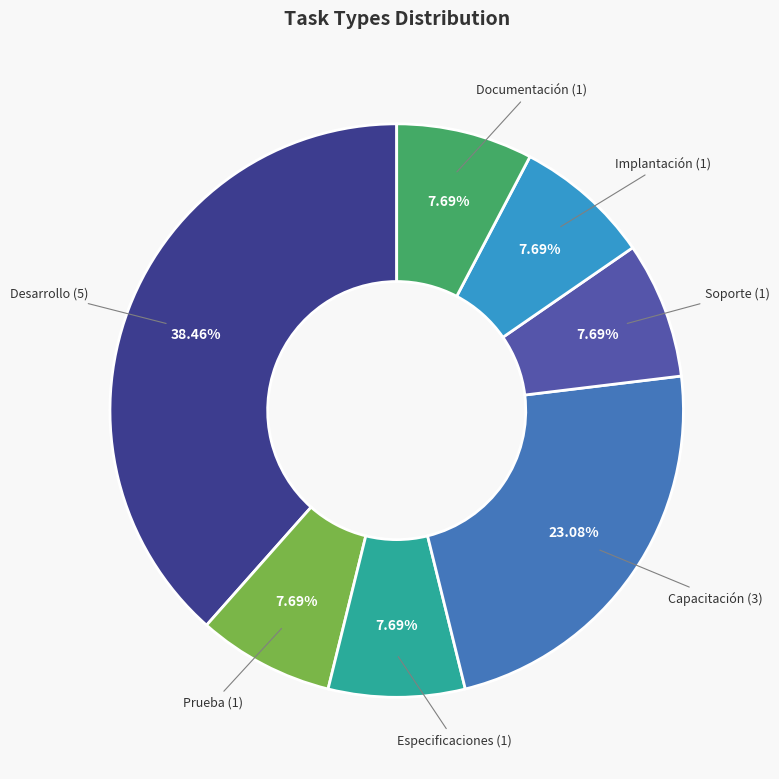

To the nearest percent, what is the difference between the largest and smallest slice percentages?

31%